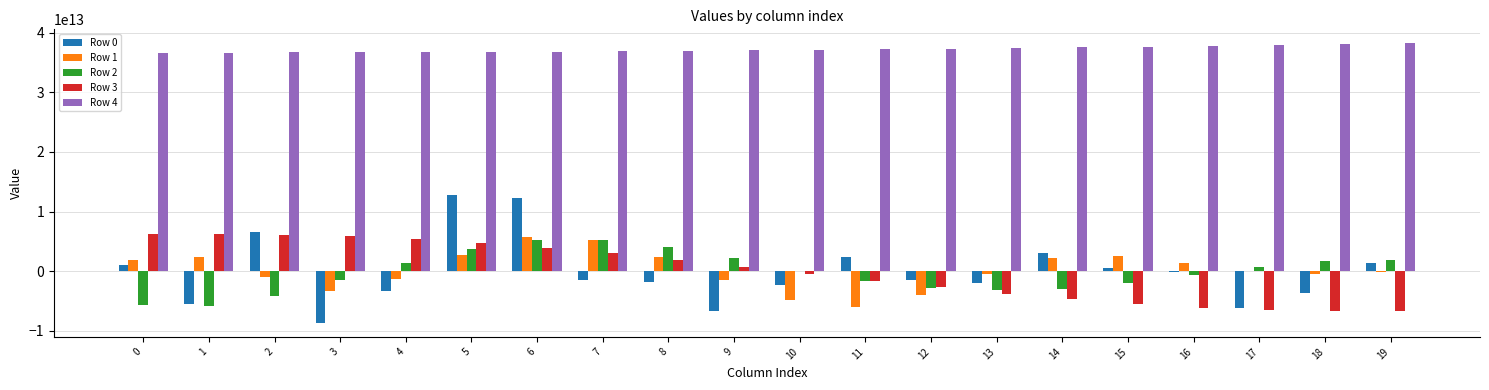

What are all the series names shown in the legend?

Row 0, Row 1, Row 2, Row 3, Row 4